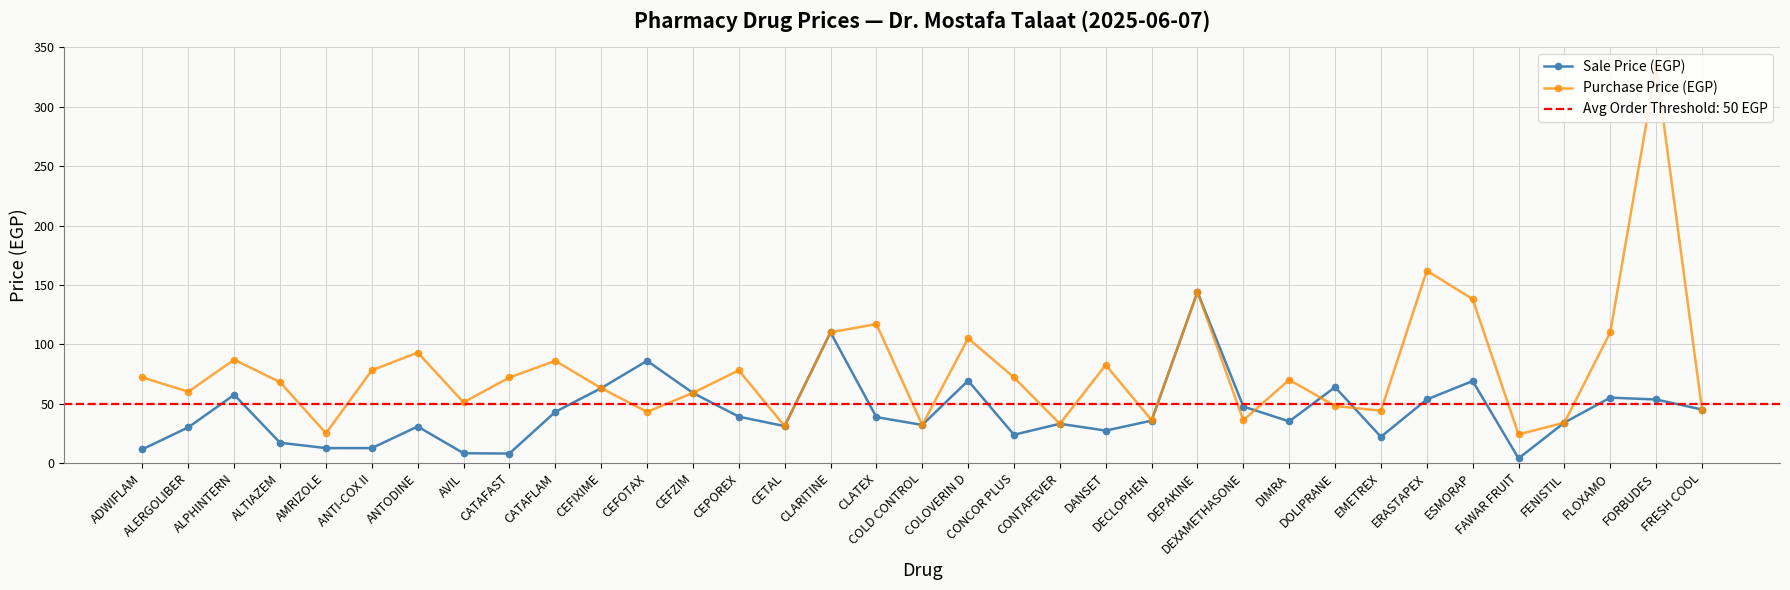

What is the sum of the Purchase Price (EGP) values at DANSET and ADWIFLAM?

154.5